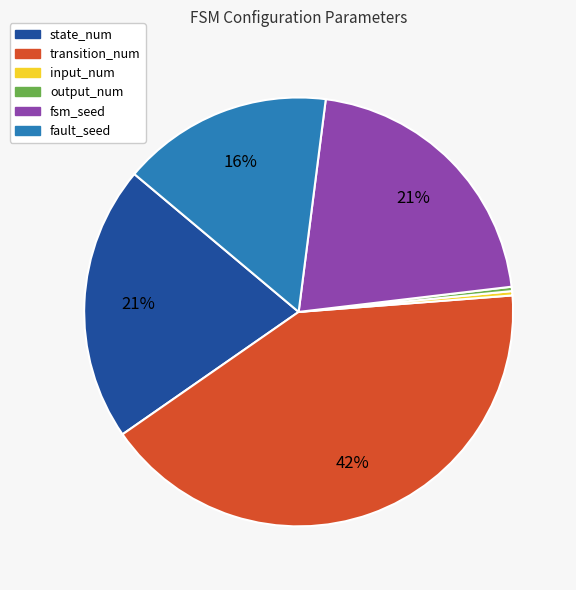

Count the number of slices in the pie.

6